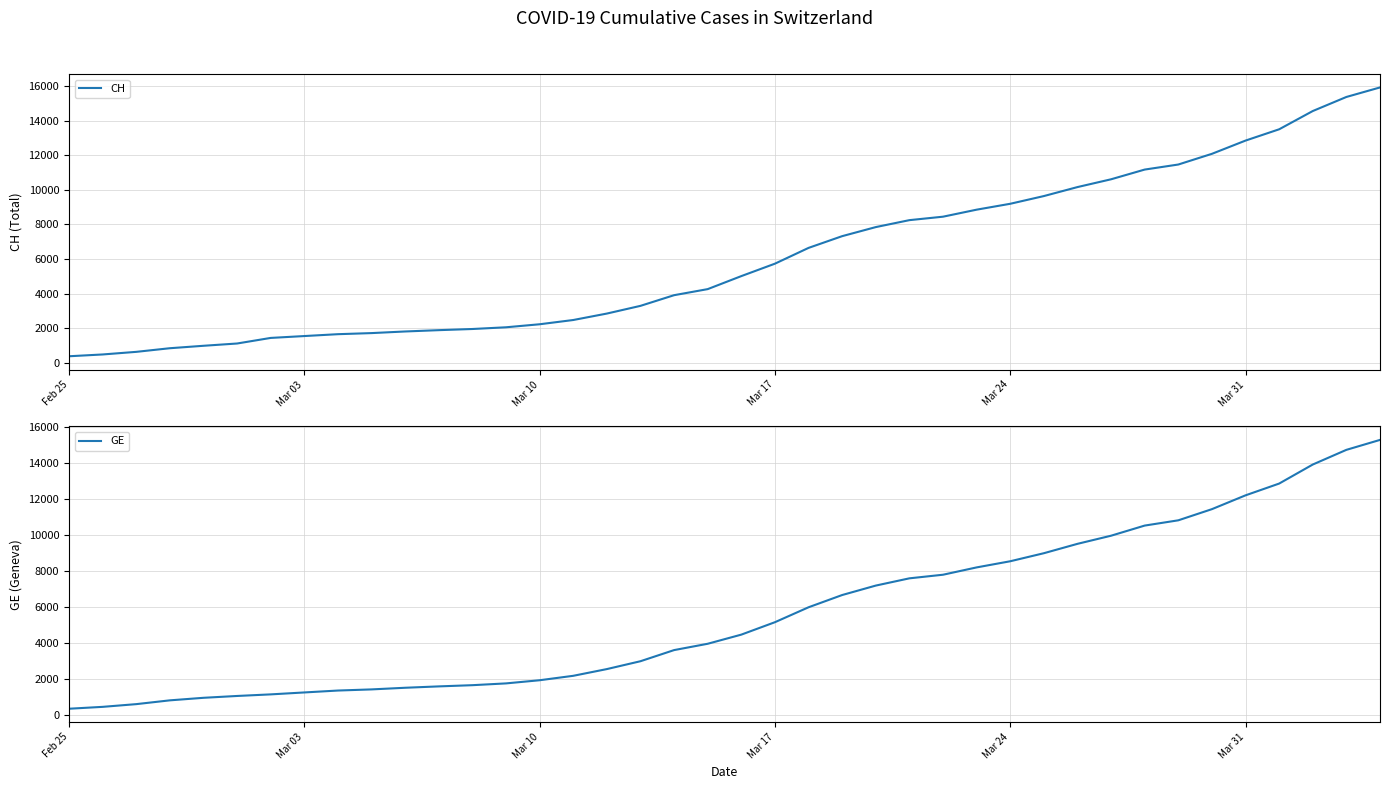

Reading left to right, list all the values displayed in this chart.

CH: 375	479	630	840	981	1113	1436	1544	1652	1715	1809	1885	1952	2051	2226	2472	2845	3291	3908	4259	5012	5731	6644	7323	7847	8249	8449	8855	9196	9642	10162	10613	11175	11467	12086	12852	13505	14561	15375	15926
GE: 375	479	630	840	981	1083	1171	1278	1384	1447	1538	1614	1681	1780	1955	2201	2574	3010	3627	3978	4485	5174	6002	6681	7205	7607	7807	8213	8554	9000	9520	9971	10533	10825	11444	12210	12863	13919	14733	15284